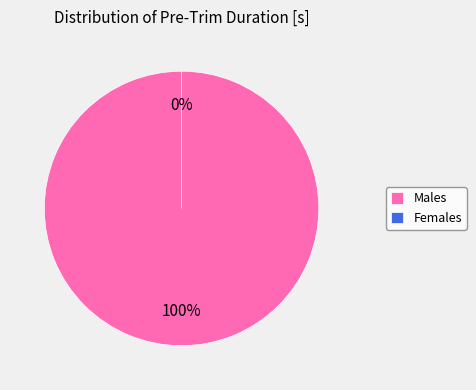

To the nearest percent, what is the difference between the Pre-Trim Duration = 1.24 and Pre-Trim Duration = 0 slice percentages?

100%